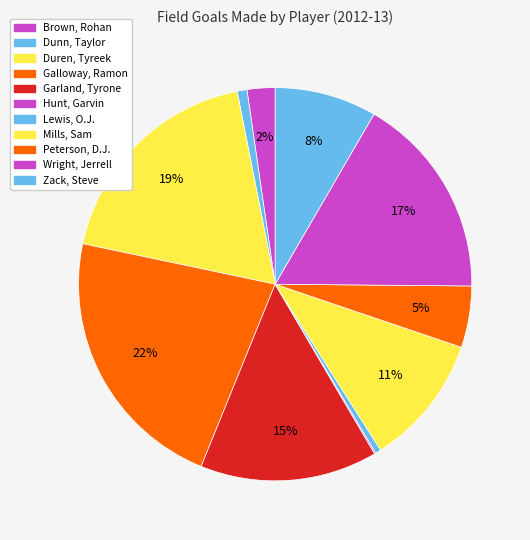

Which slice is the smallest?

Hunt, Garvin